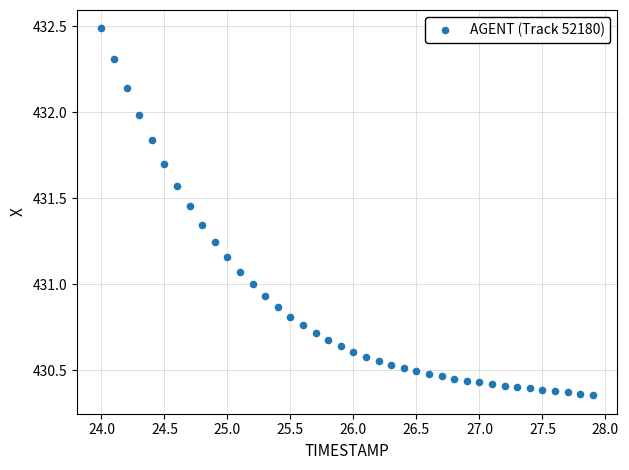

What is the range of X values (max minus min)?

3.9